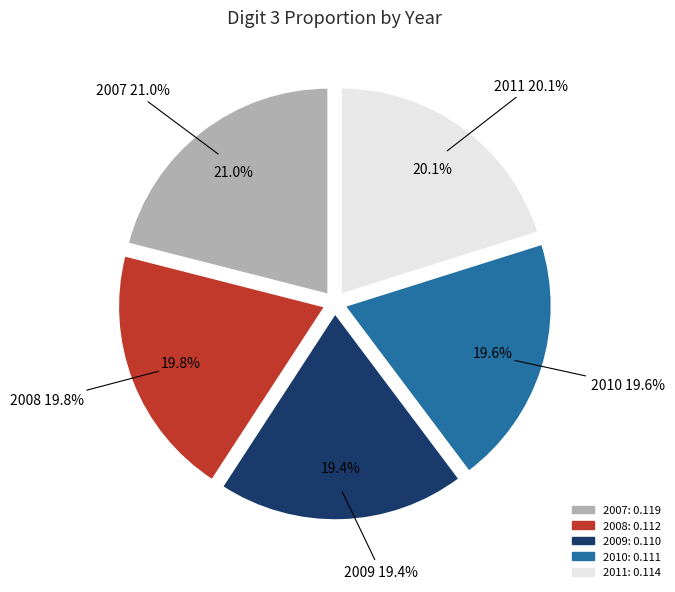

To the nearest percent, what is the combined percentage of 2009 and 2007?

40%